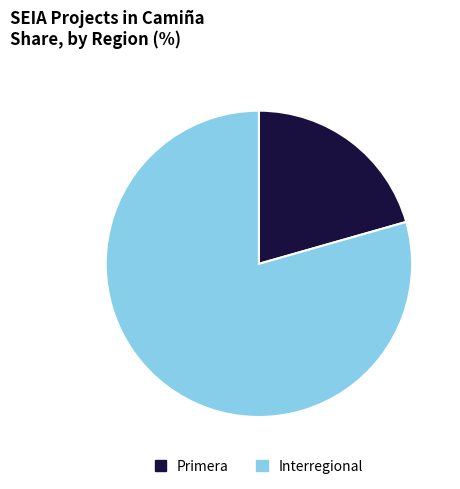

Is Primera the majority of the pie?

No